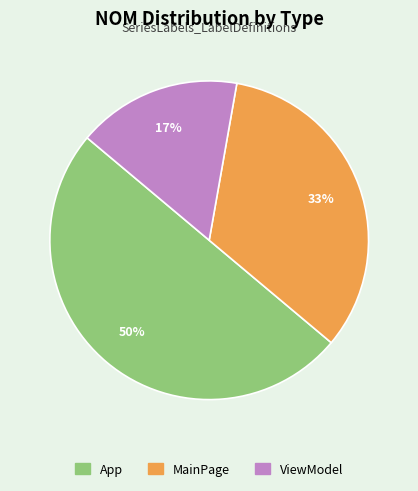

To the nearest percent, what is the average slice percentage?

33%